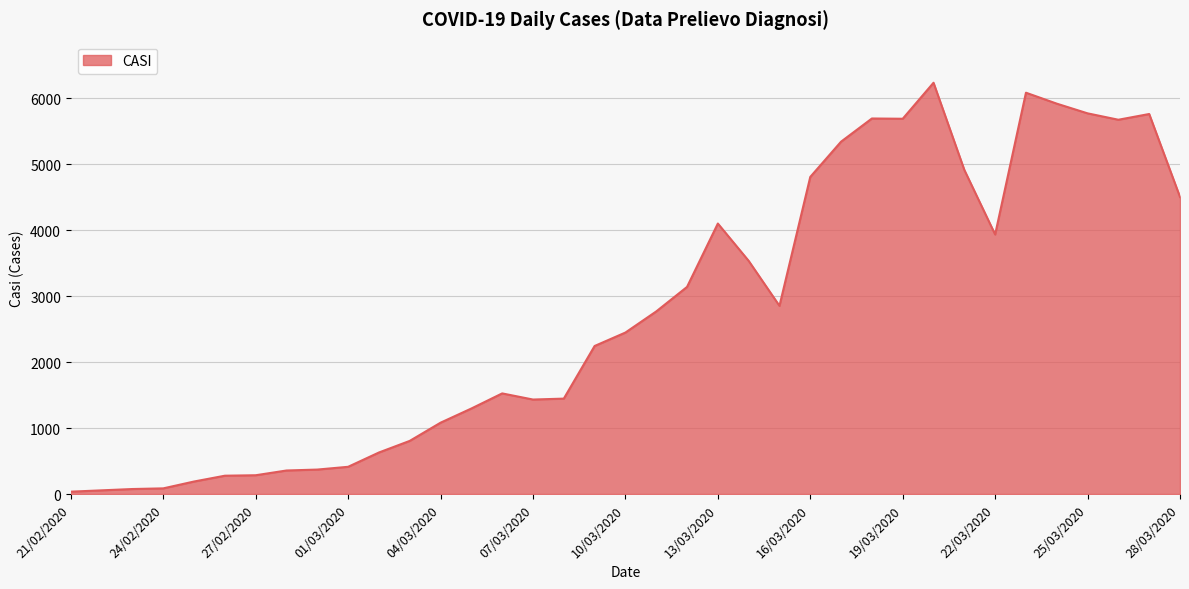

Does the chart display data point markers on the line(s)?

No